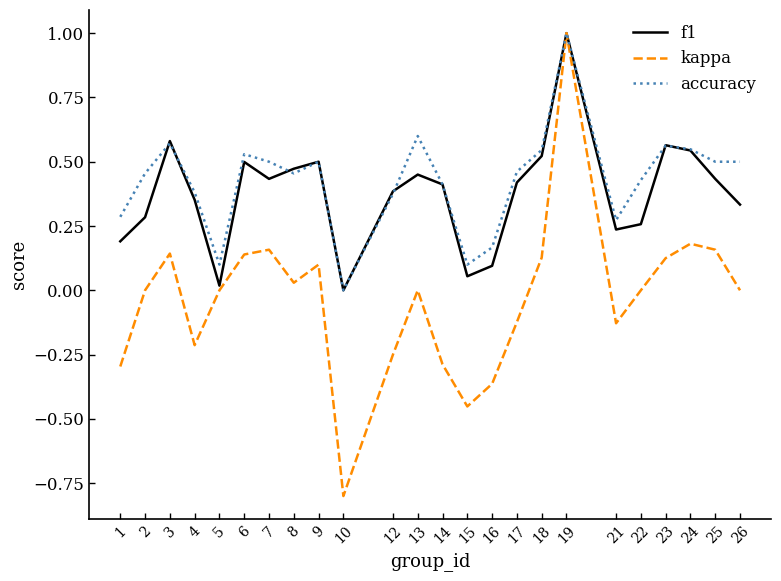

What is the maximum value for accuracy?

1.0